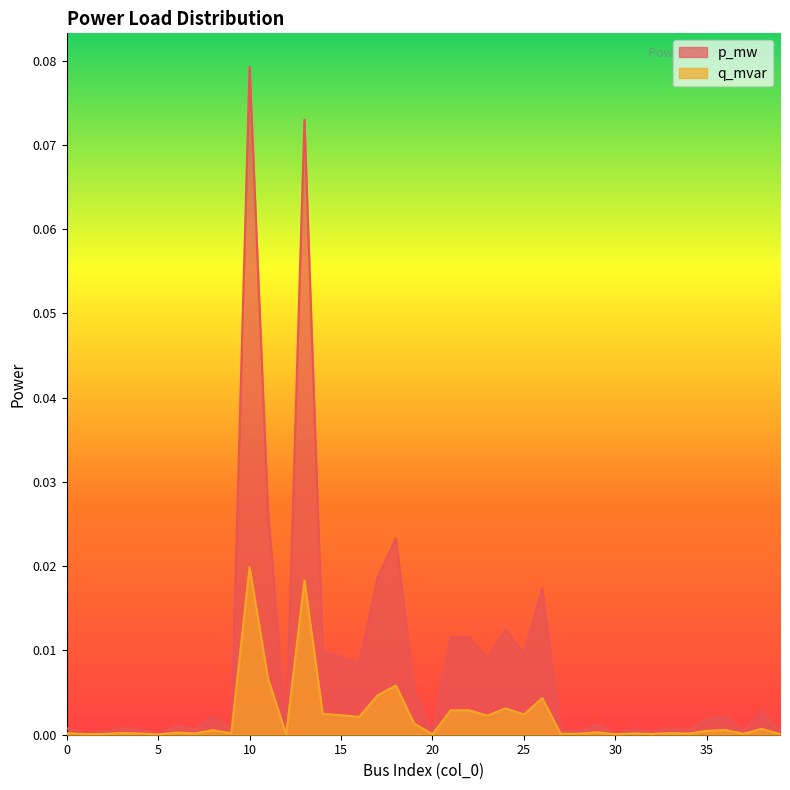

How many lines are shown in the chart?

2